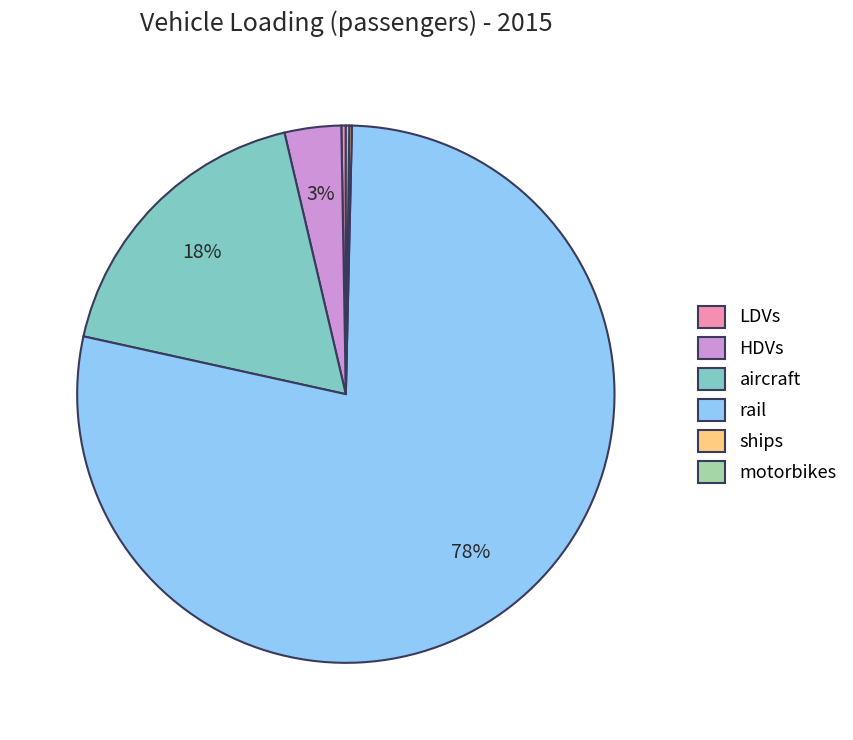

Does any single category account for the majority?

Yes